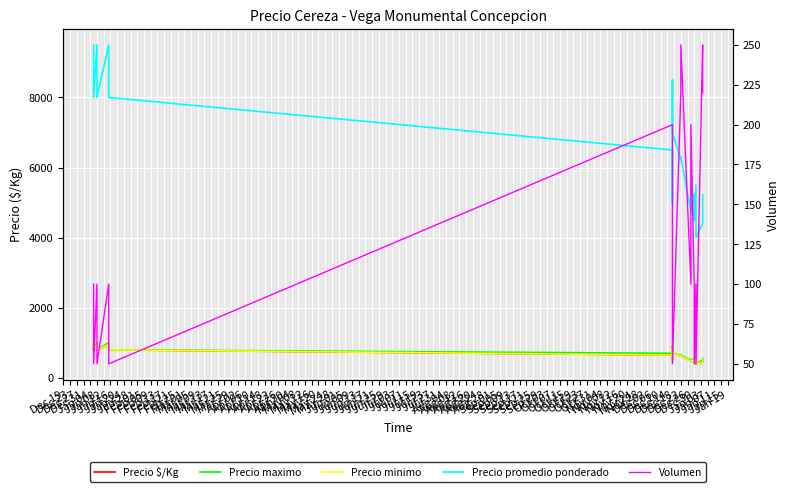

What is the value of the Volumen point at the 15th from the left?

100